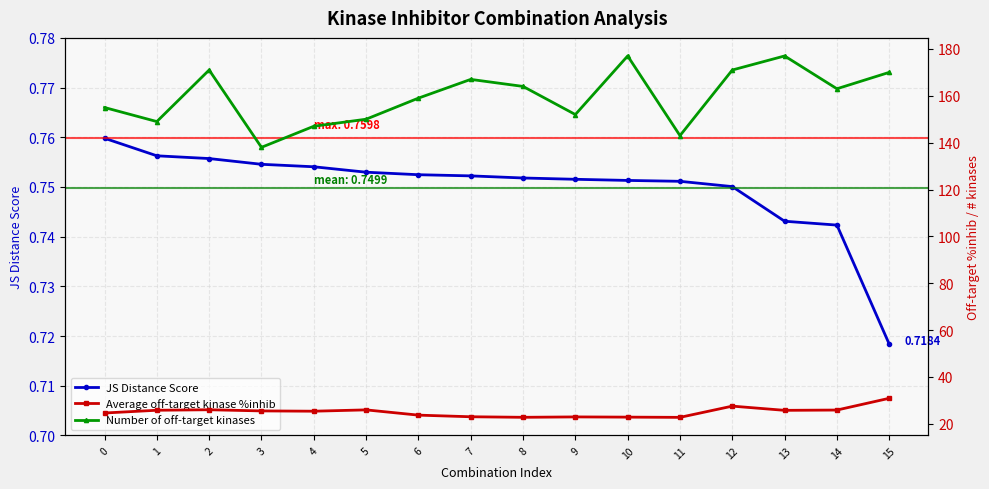

Between 6 and 7, which series saw the biggest shift?

Number of off-target kinases